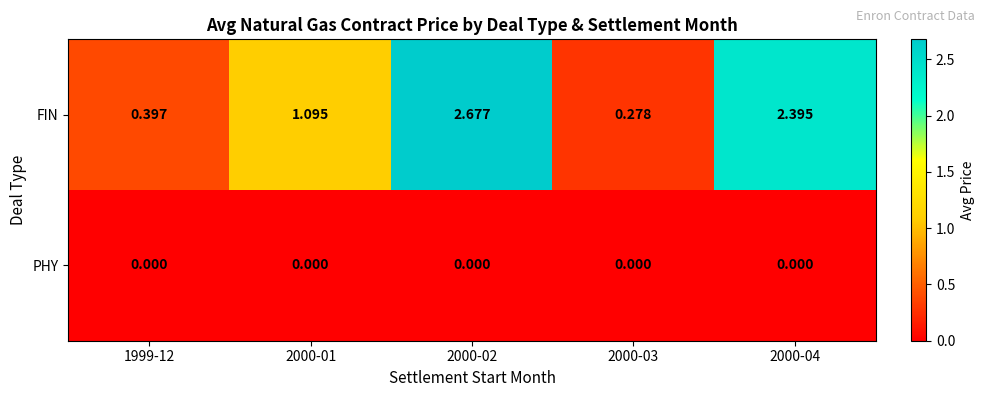

Which series has the widest spread of values?

FIN